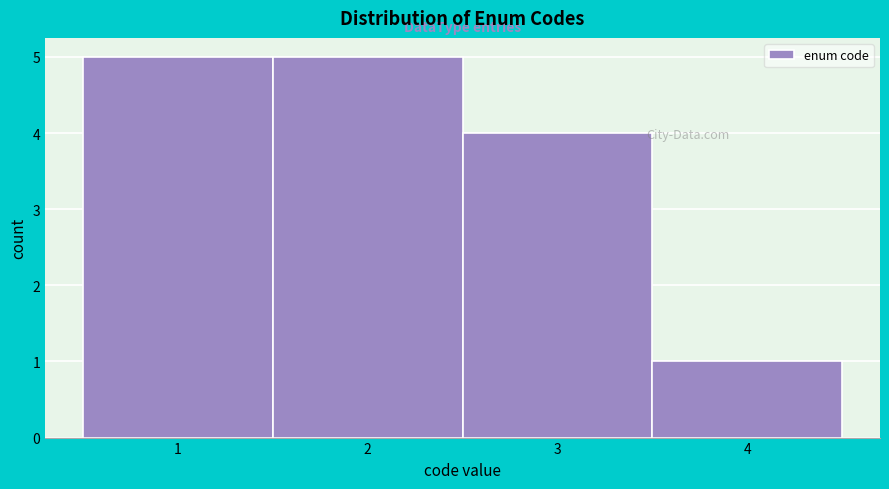

How tall is the bar that spans 1.5 to 2.5 on the x-axis? The values are not printed on the chart, so give them approximately, as read against the axis.

5